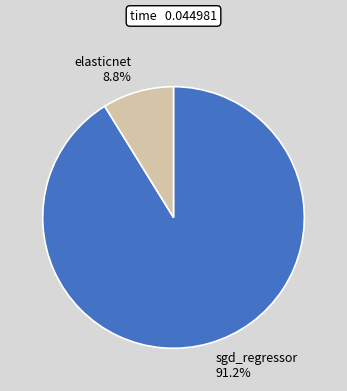

Which category has the smallest portion of the pie?

elasticnet